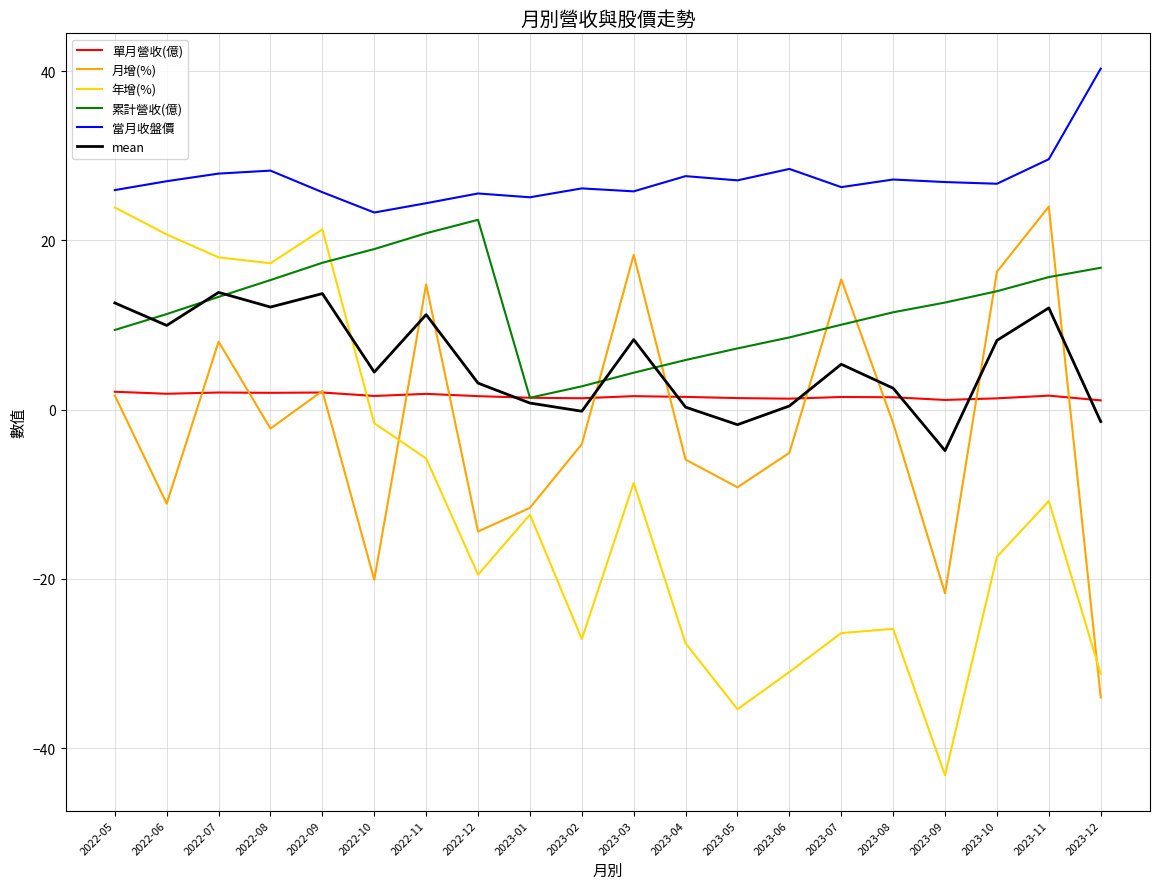

Count the number of categories in the chart.

20